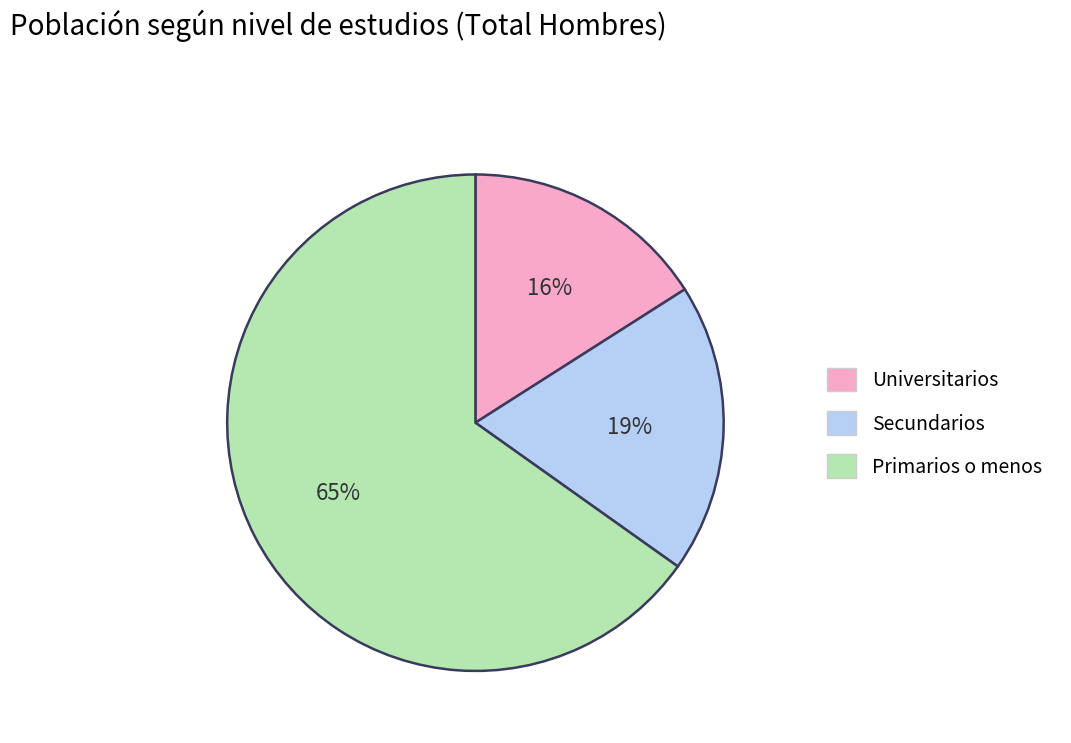

Which category accounts for the majority?

Primarios o menos